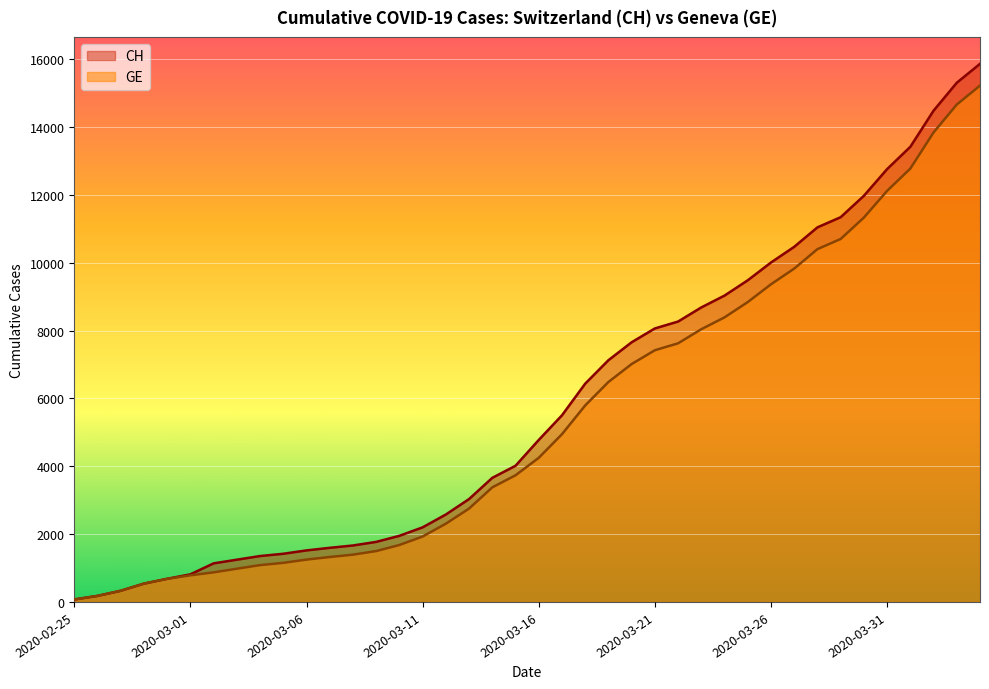

What is the sum of the GE values at 2020-03-01 and 2020-04-02?

14622